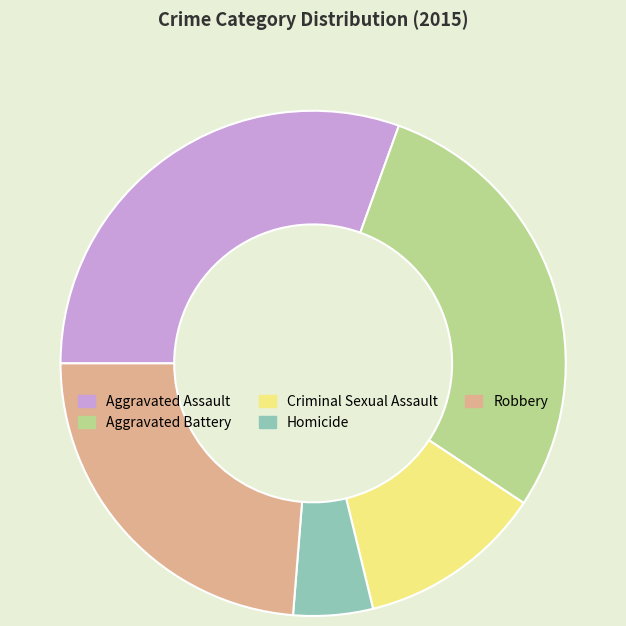

Which category has the biggest portion of the pie?

Aggravated Assault